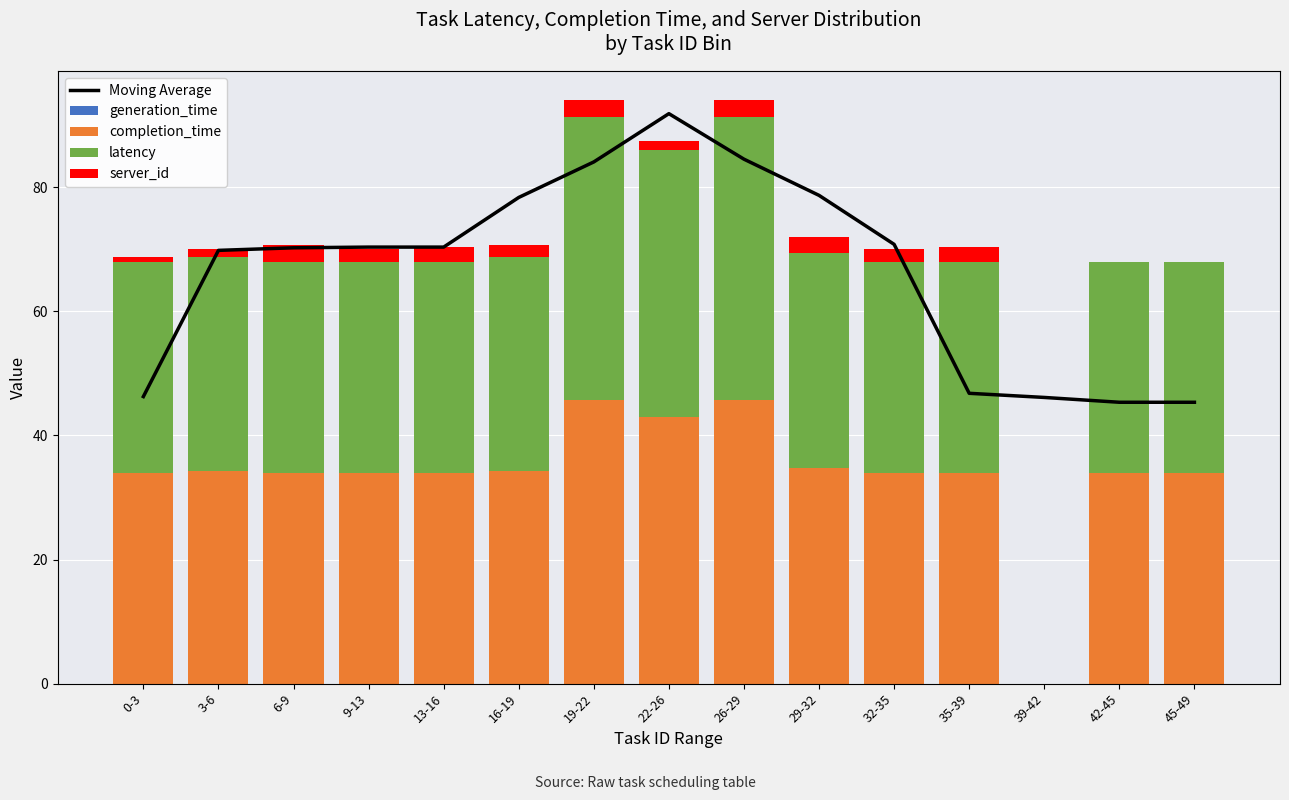

Rank the categories by completion_time value from highest to lowest.

19-22, 26-29, 22-26, 29-32, 3-6, 16-19, 0-3, 6-9, 9-13, 13-16, 32-35, 35-39, 42-45, 45-49, 39-42